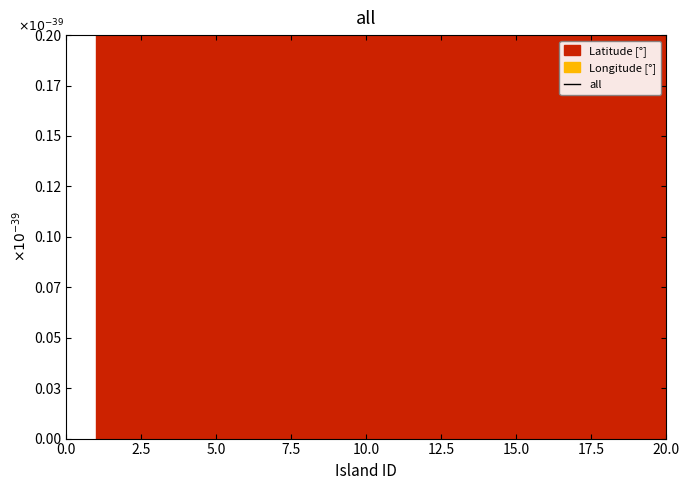

Reading left to right, extract all data points from this chart.

0.2	0.2	0.2	0.2	0.2	0.2	0.2	0.2	0.2	0.2	0.2	0.2	0.2	0.2	0.2	0.2	0.2	0.2	0.2	0.2